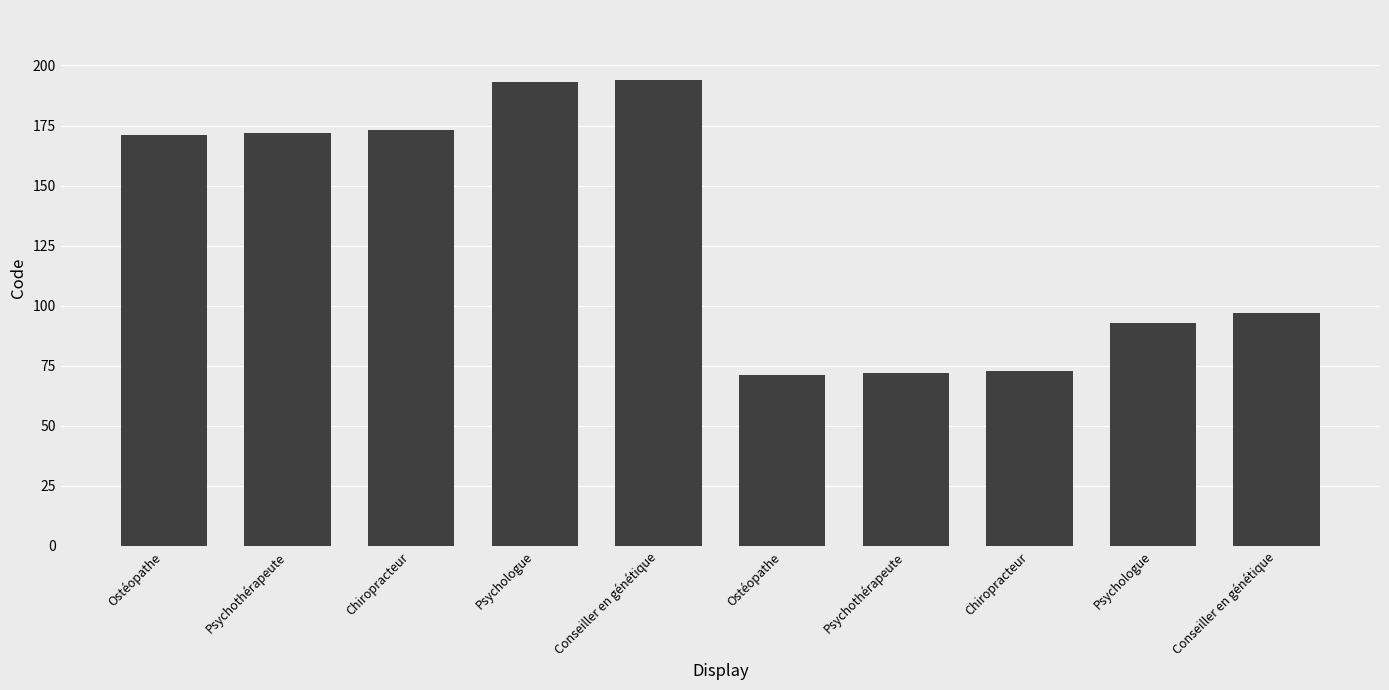

Is it true that the value at Chiropracteur is 302?

False